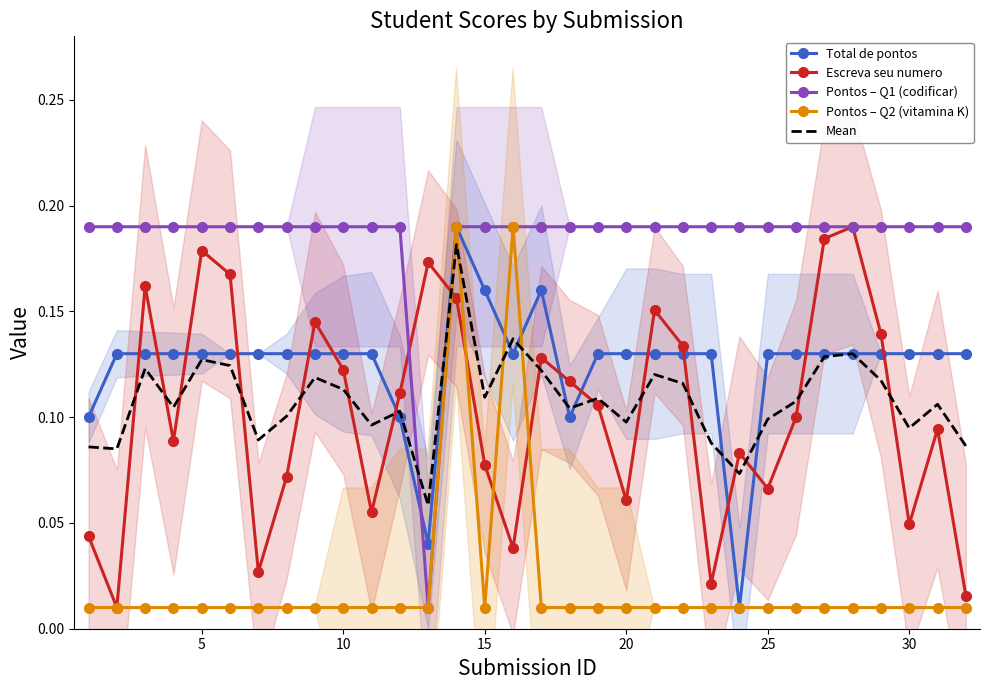

What is the sum of all Mean values?

3.5